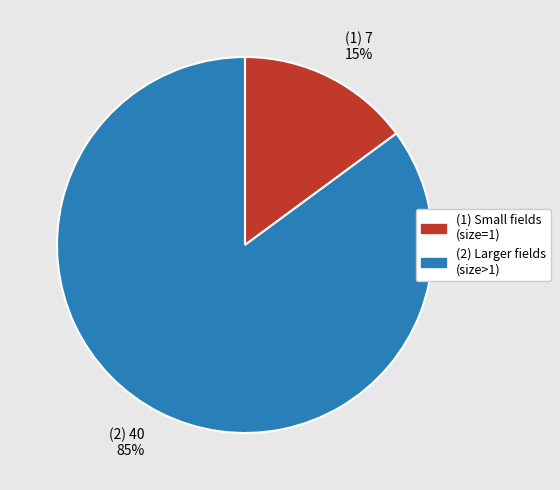

To the nearest percent, what is the difference between the largest and smallest slice percentages?

70%